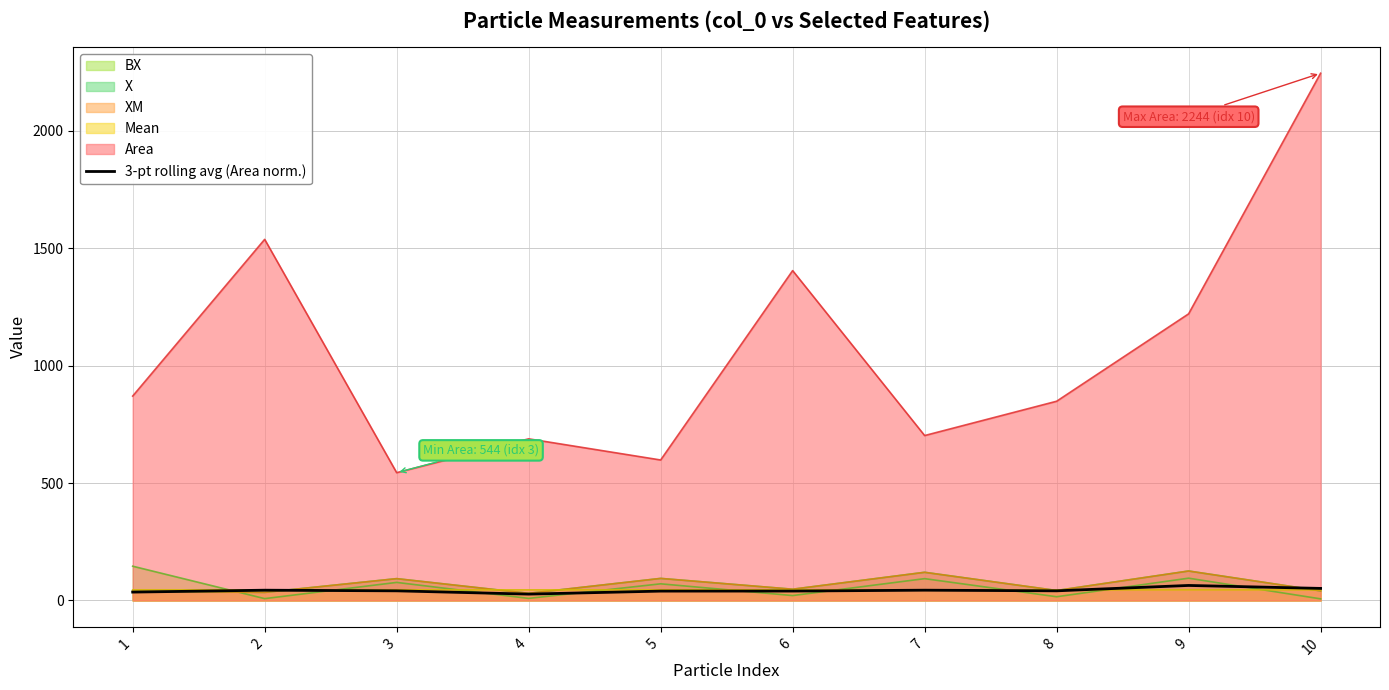

How many points are lower than both their immediate neighbors (excluding endpoints)?

2